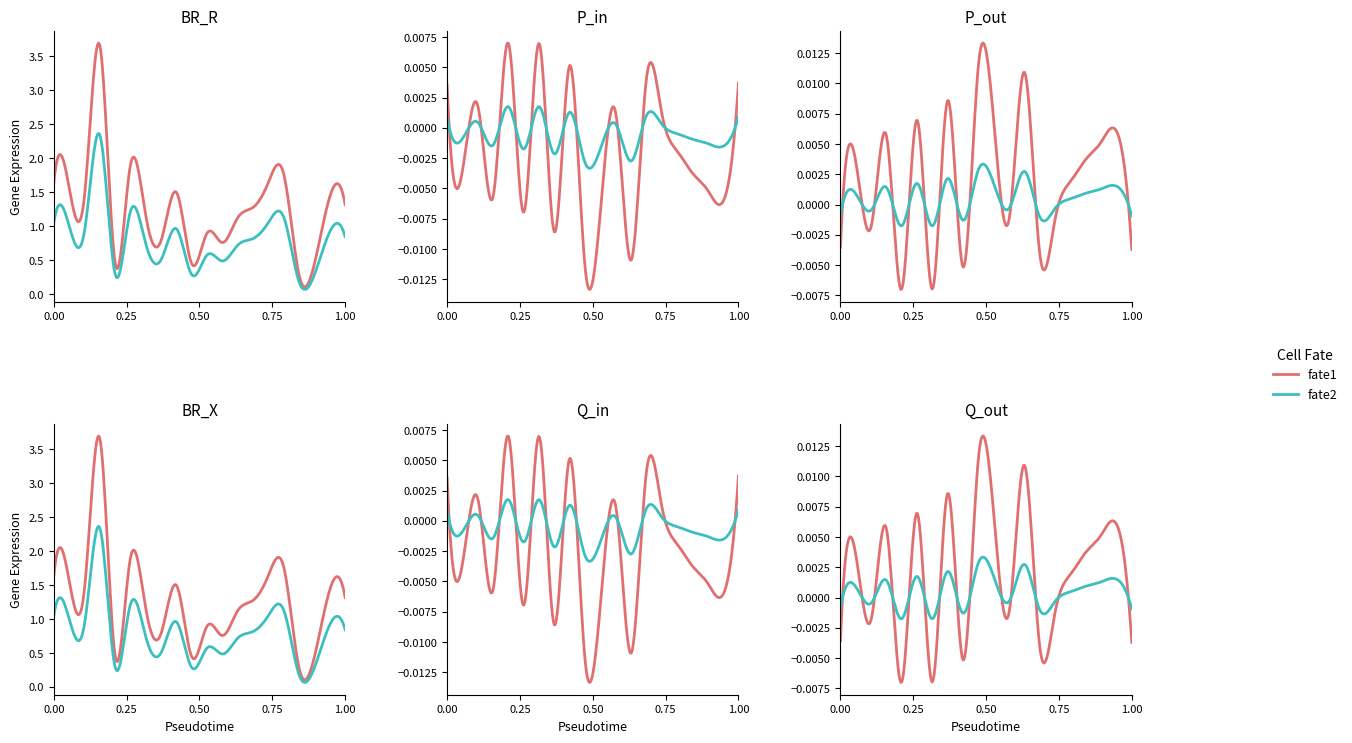

Which series ends up on top after the final intersection of P_out and Q_out?

Q_out